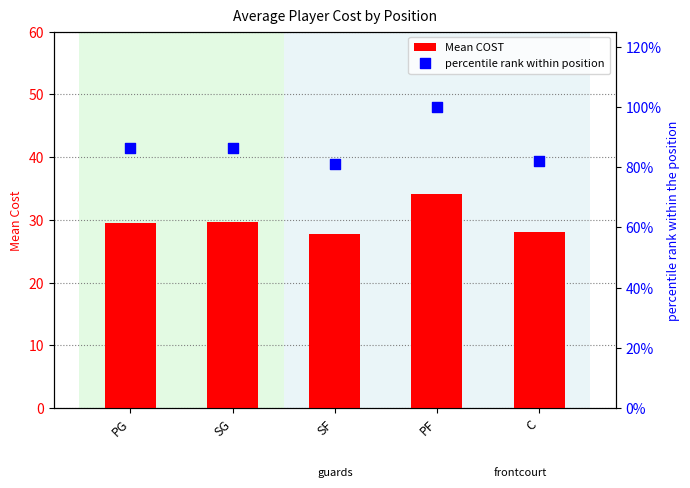

Which series contains the lowest Y value?

Mean COST